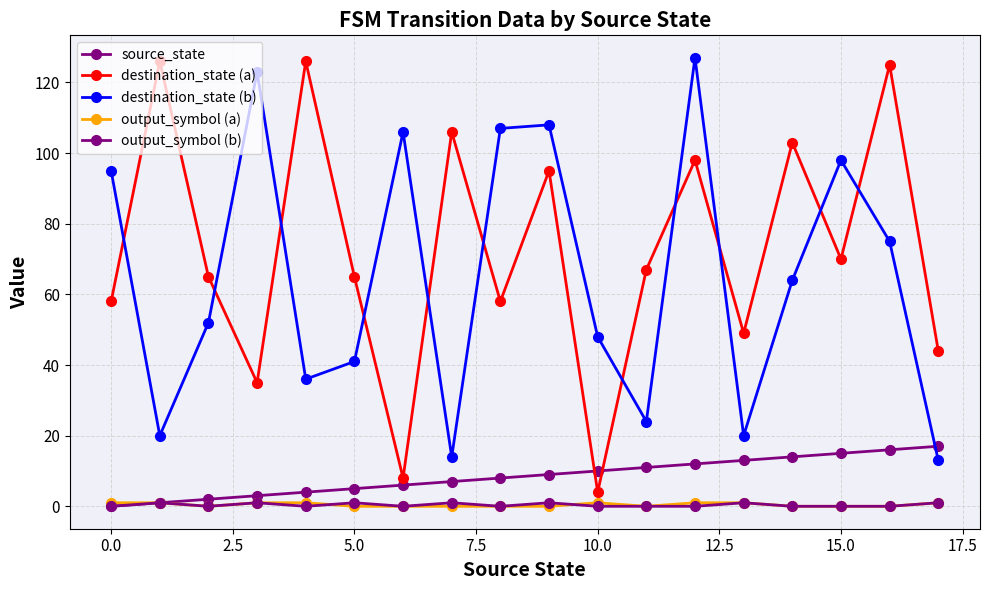

True or false: source_state and output_symbol (a) cross at least once.

False